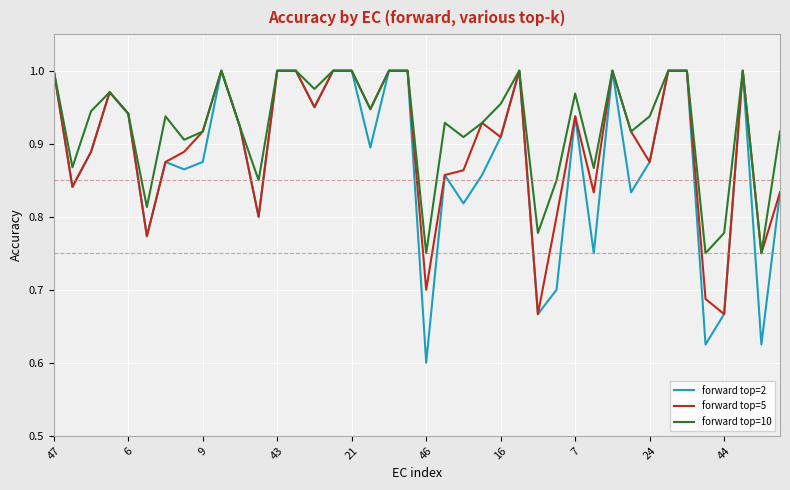

How many distinct data groups are displayed?

3